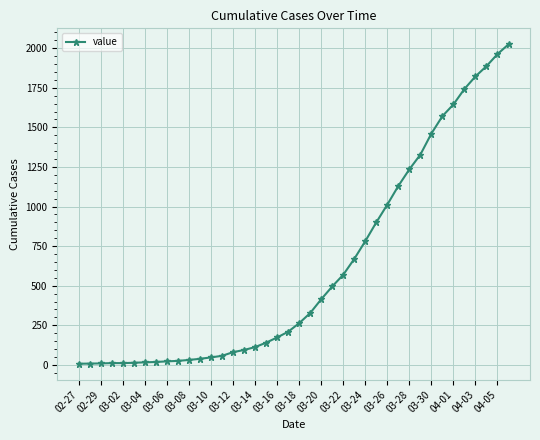

What is the difference between the maximum and second lowest values?

2017